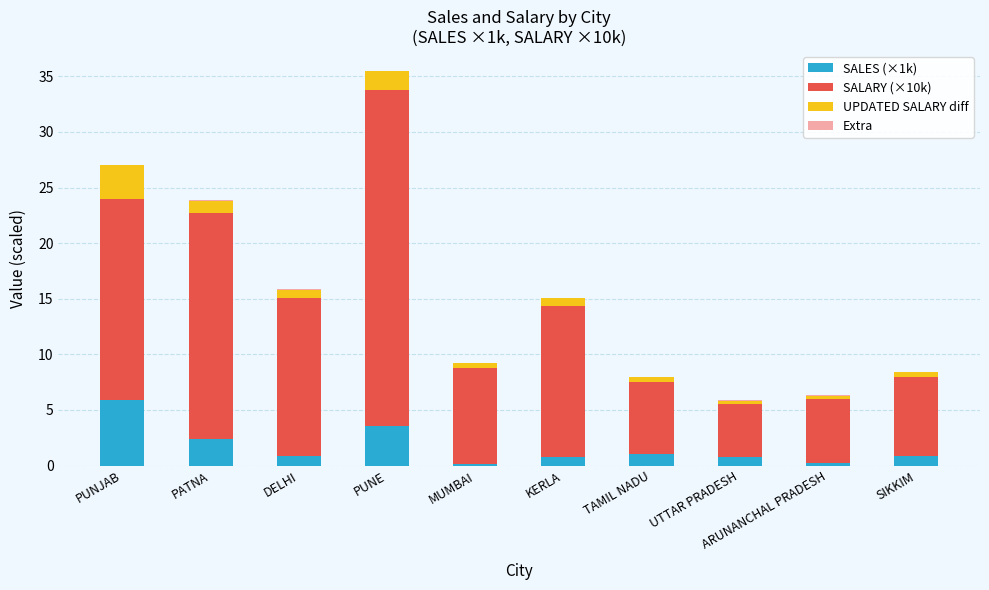

At which category is the sum across all series the highest?

PUNE